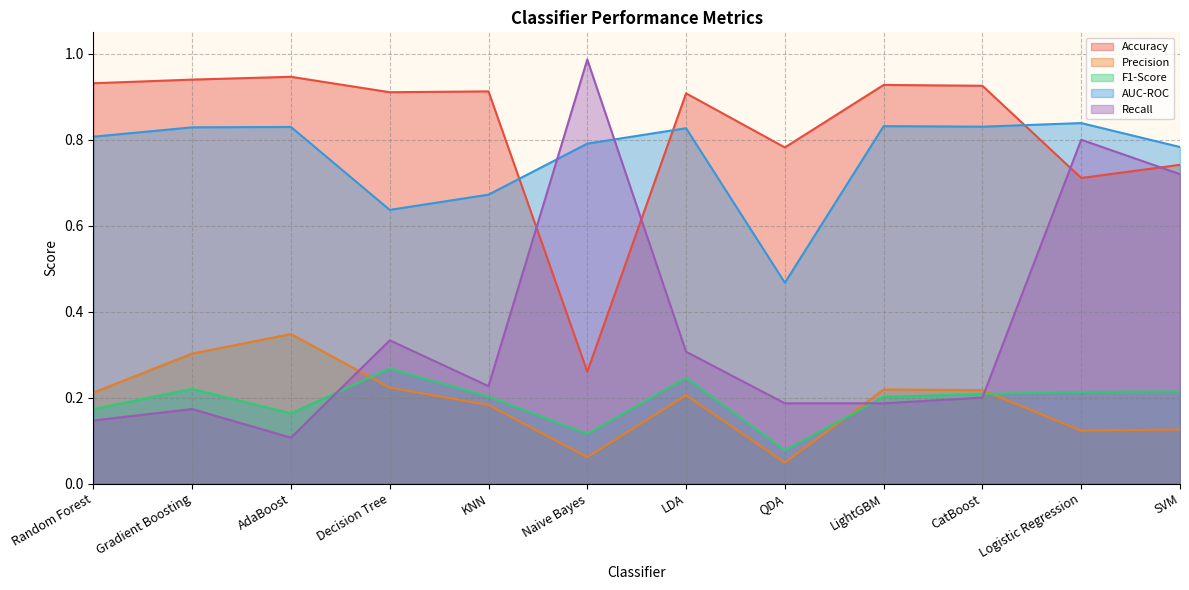

Which has a higher value, LDA or QDA?

LDA